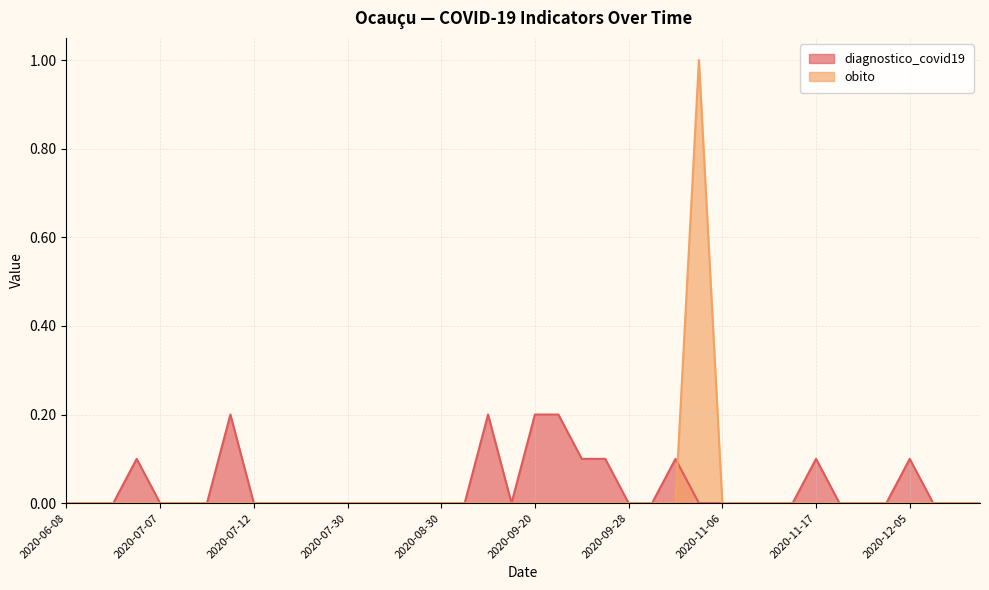

At how many categories does at least one series exceed 0?

11